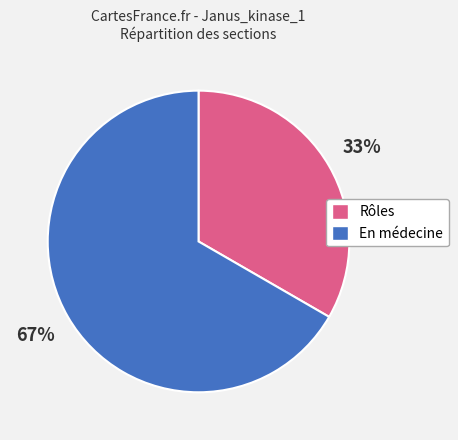

Which category has the biggest portion of the pie?

En médecine